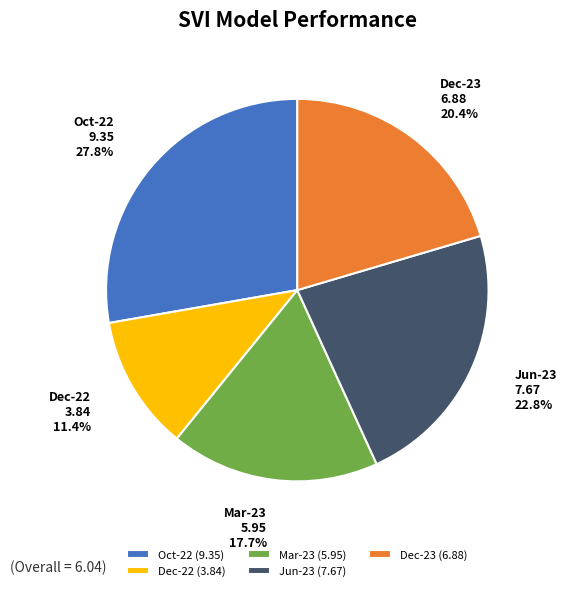

To the nearest percent, what portion does Dec-23 represent?

20%